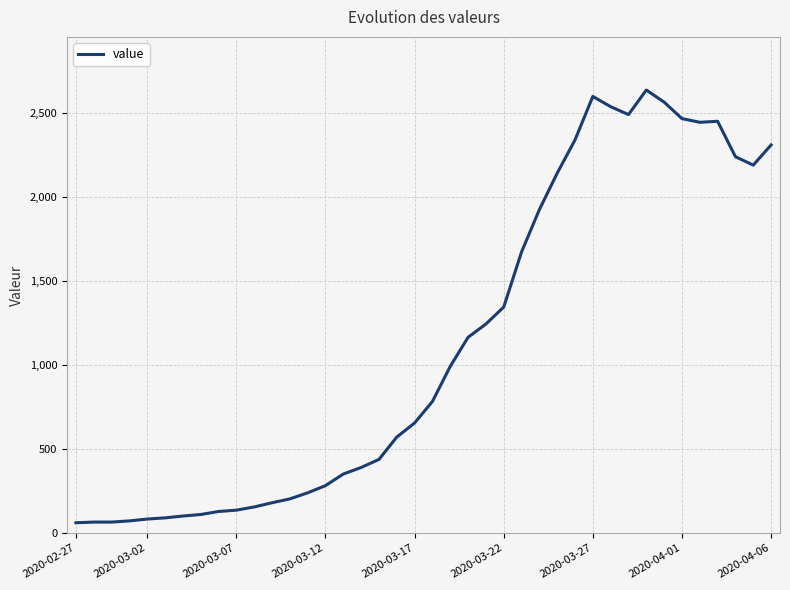

What is the difference between the maximum and minimum values?

2576